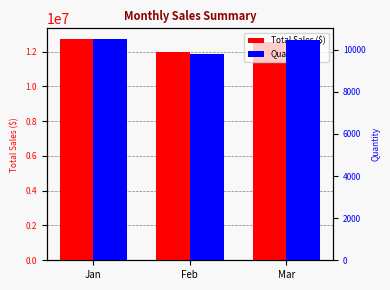

What is the greatest value displayed?

12697600